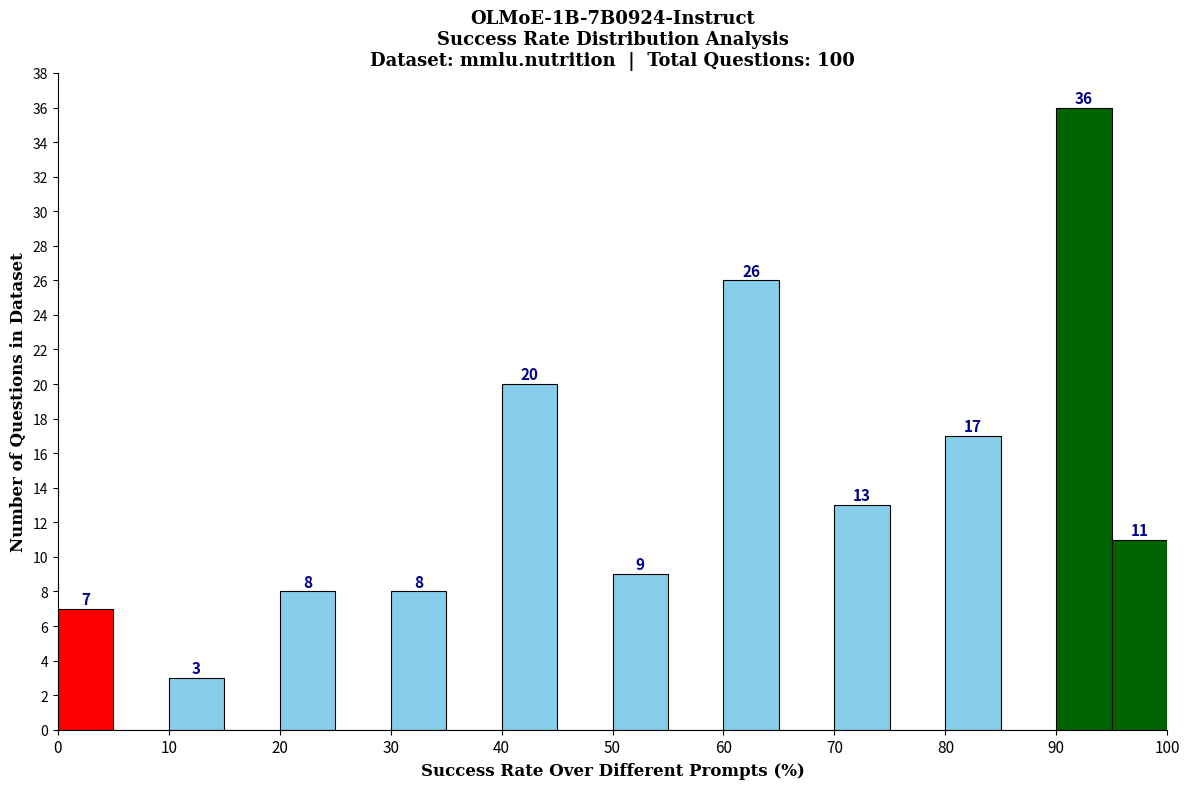

Which range on the x-axis has the tallest bar?

90 to 95